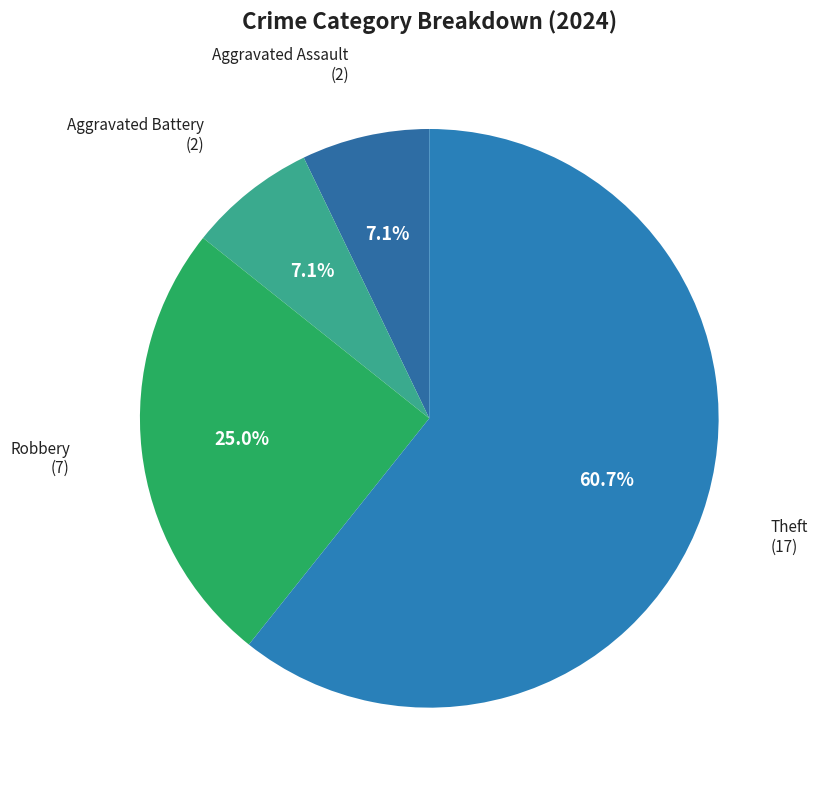

What percentage is the Theft slice, to the nearest percent?

61%